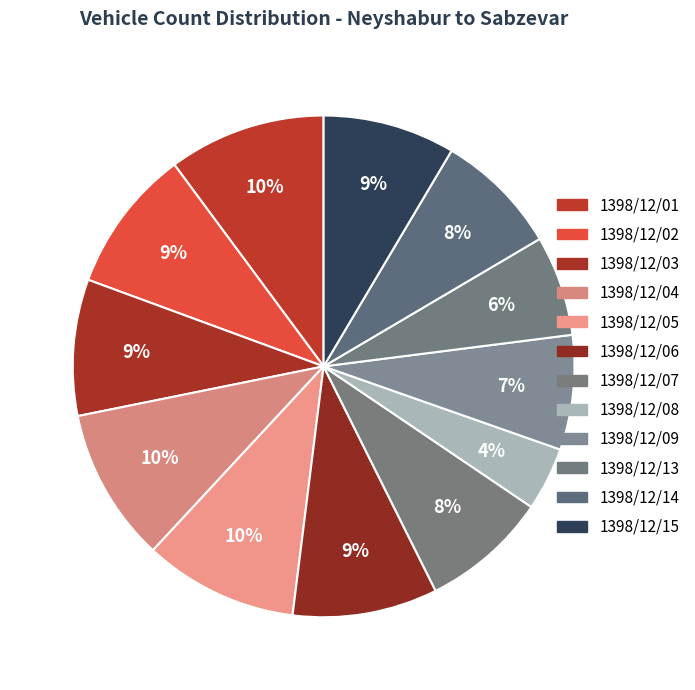

Between 1398/12/02 and 1398/12/15, which is larger?

1398/12/02